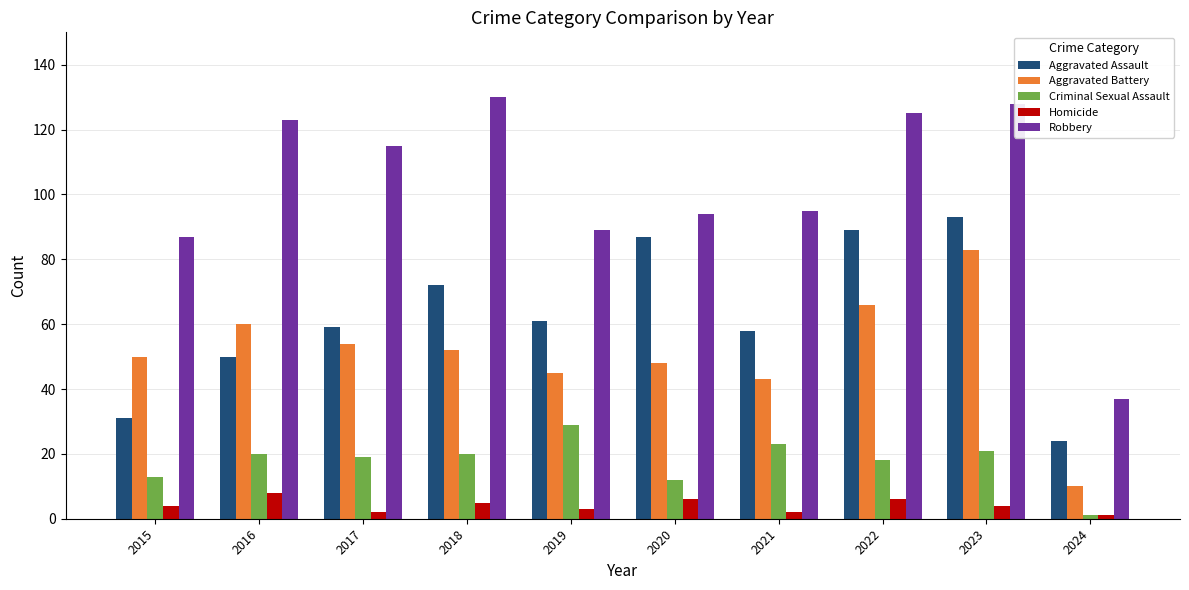

How many categories are shown in the chart?

10